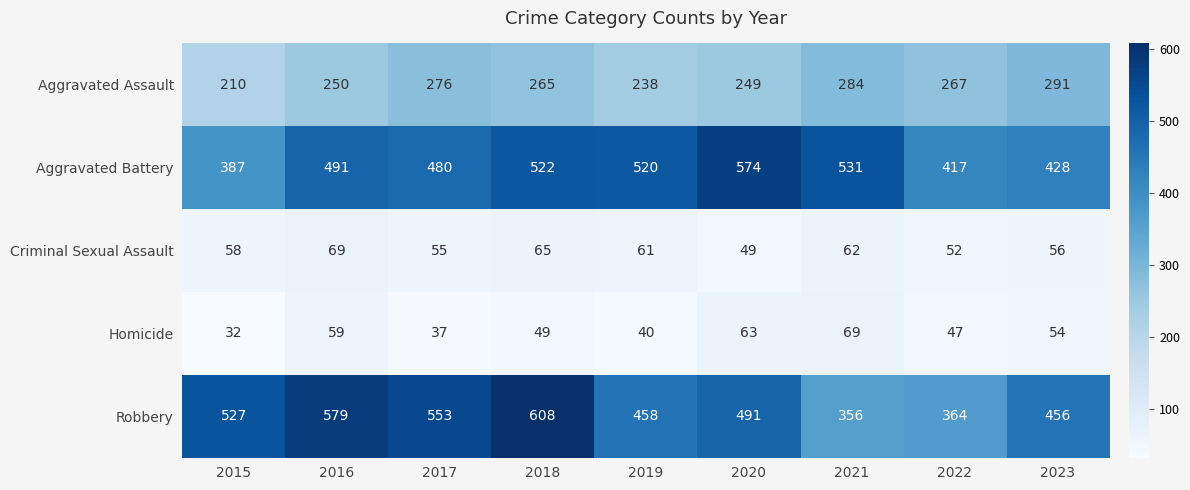

Which label corresponds to the smallest value in the chart?

2015